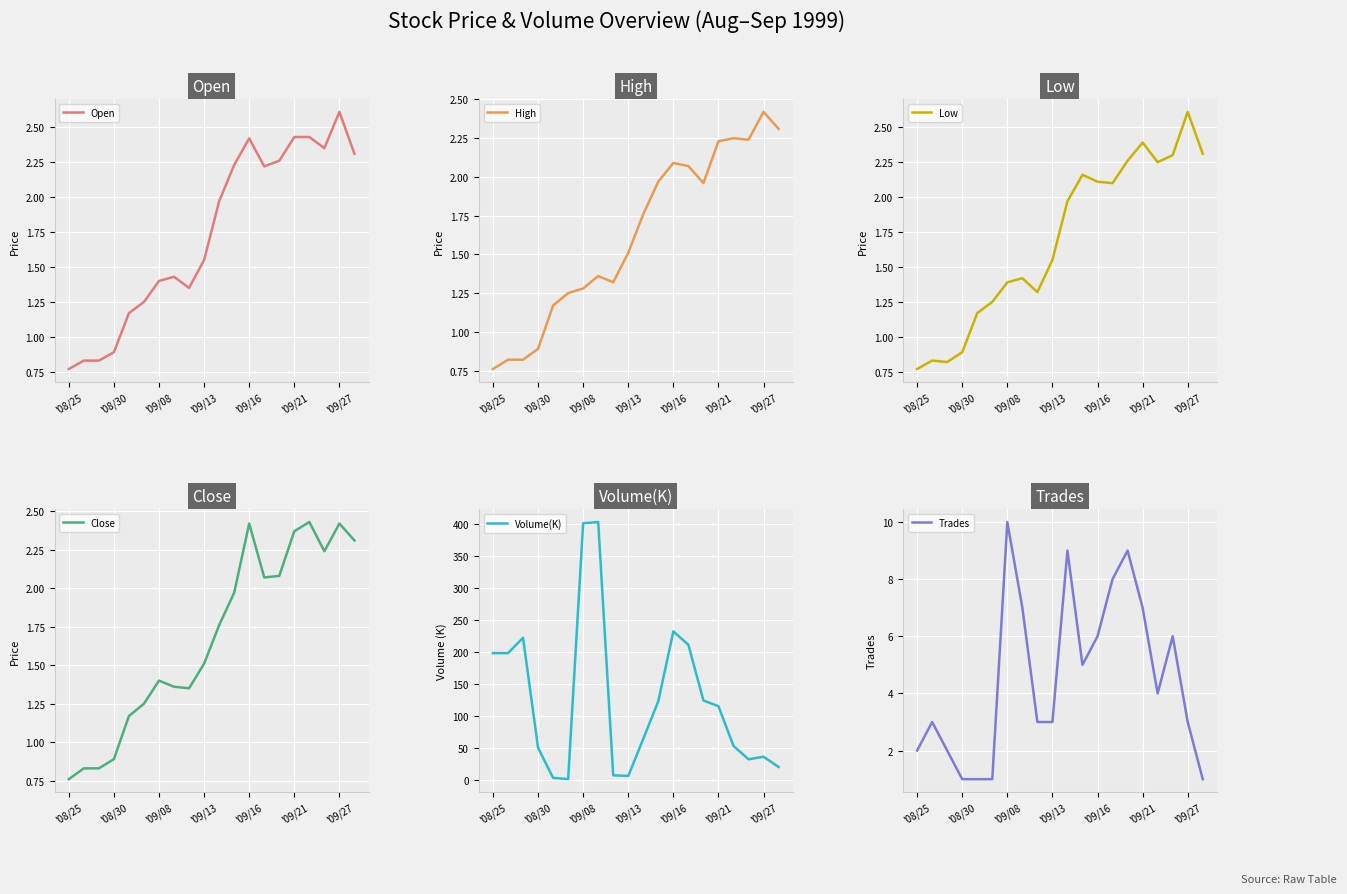

What is the sum of the Close values at '09/13 and '09/08?

2.9